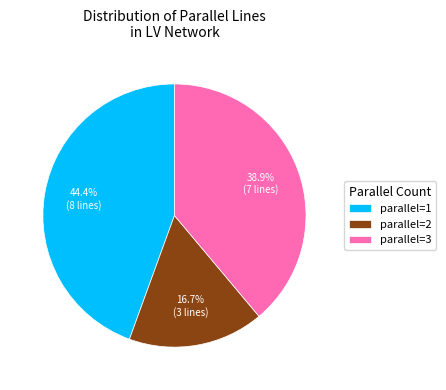

Which slice is the largest?

parallel=1